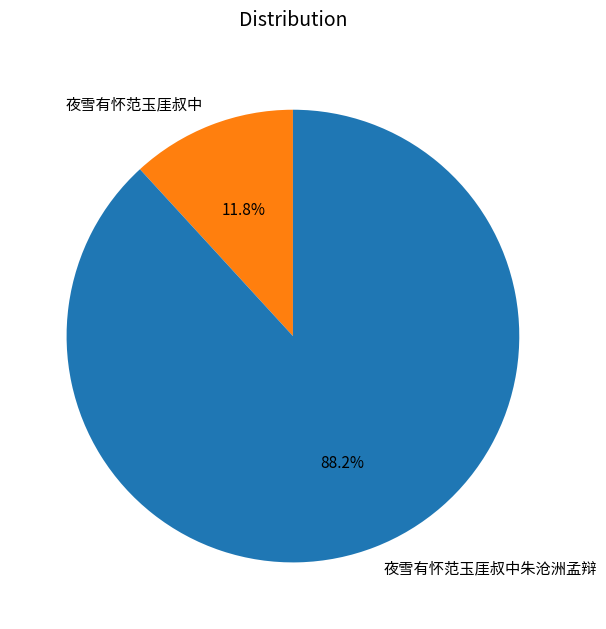

Between 夜雪有怀范玉厓叔中 and 夜雪有怀范玉厓叔中朱沧洲孟辩, which is larger?

夜雪有怀范玉厓叔中朱沧洲孟辩